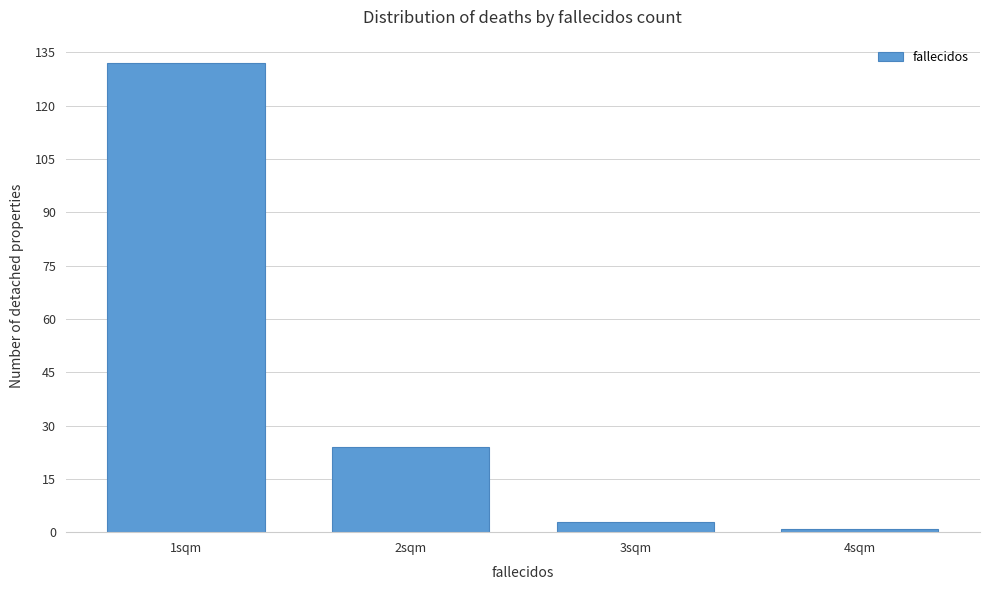

Reading right to left, what are all the values shown in this chart?

1	3	24	132